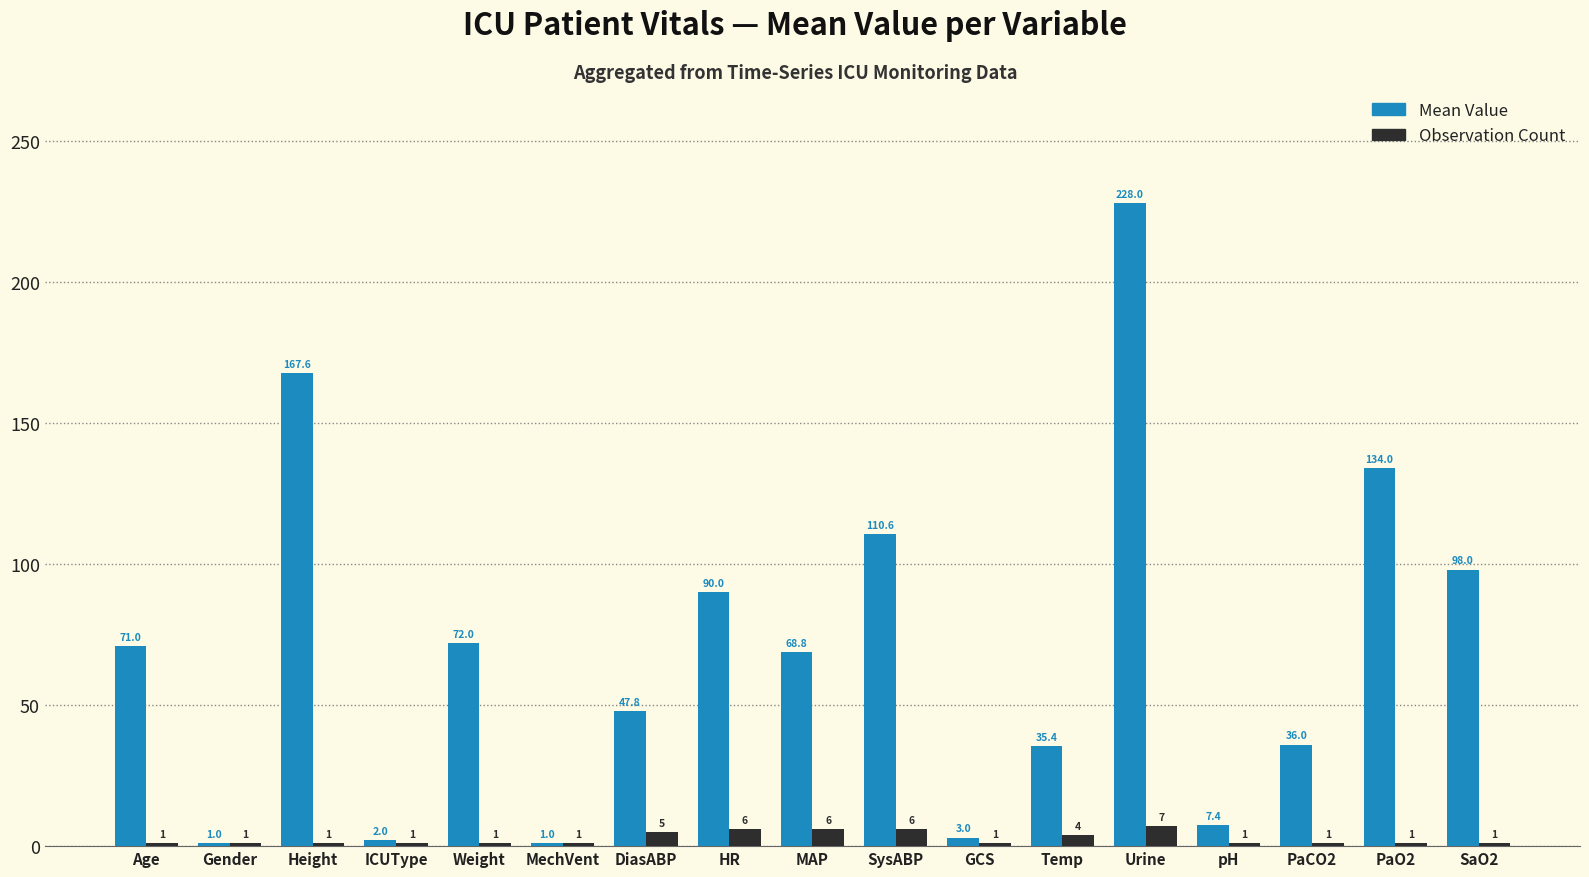

True or false: Observation Count has a value of 1.0 at SaO2.

True